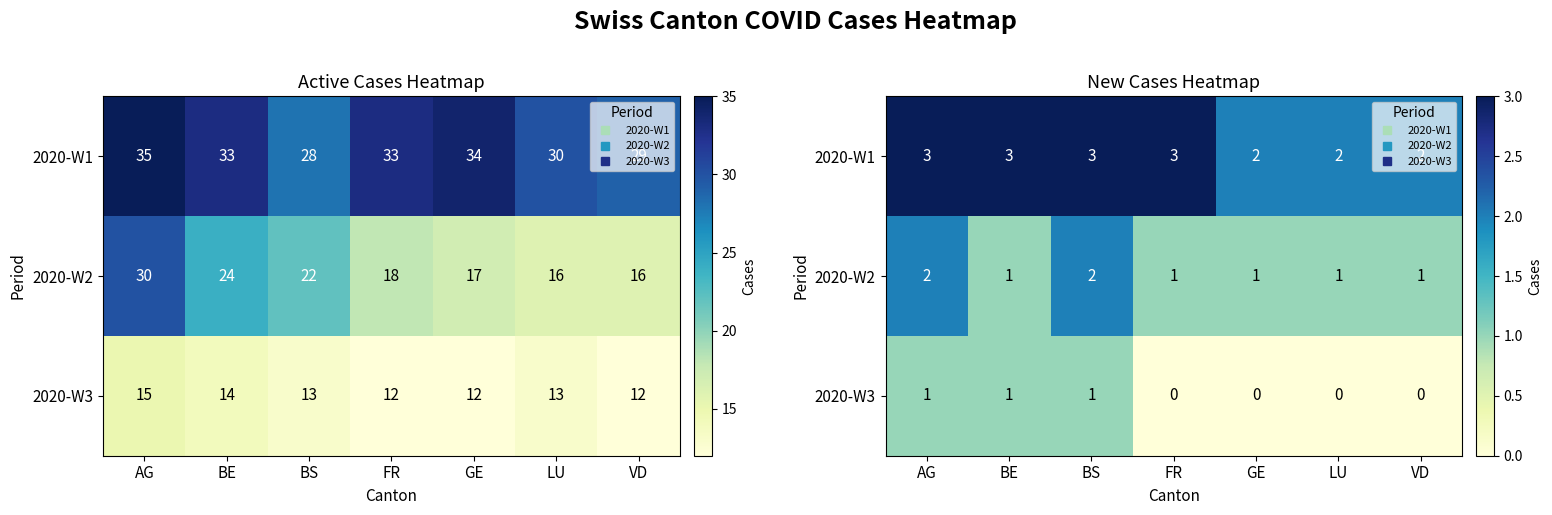

List the series in order of their peak value, highest first.

2020-W1, 2020-W2, 2020-W3